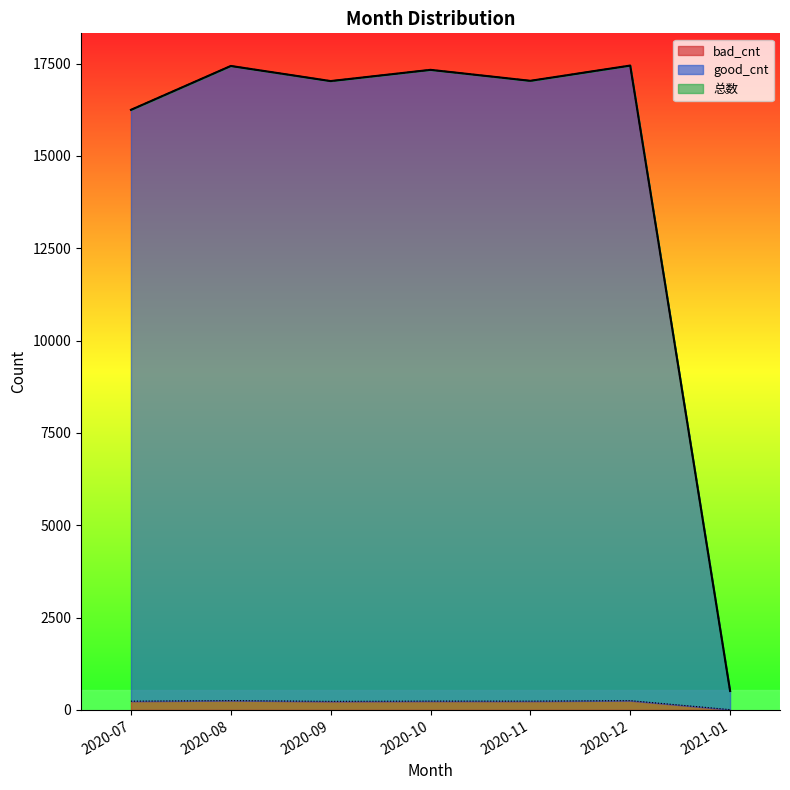

How many categories are shown in the chart?

7